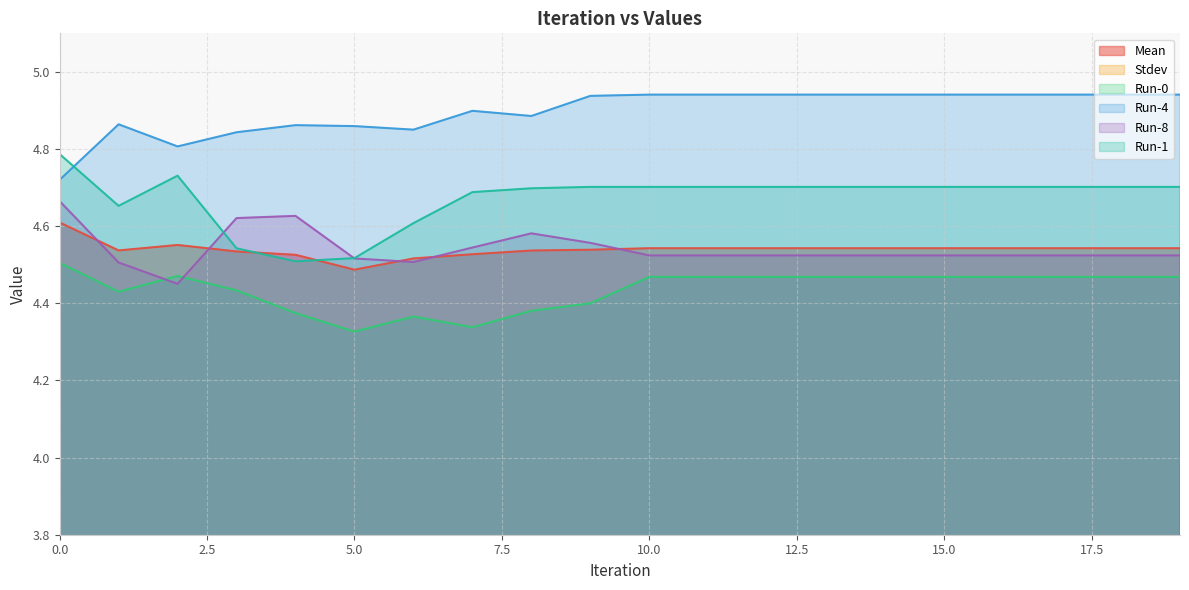

What is the average value of the Run-0 series?

4.4